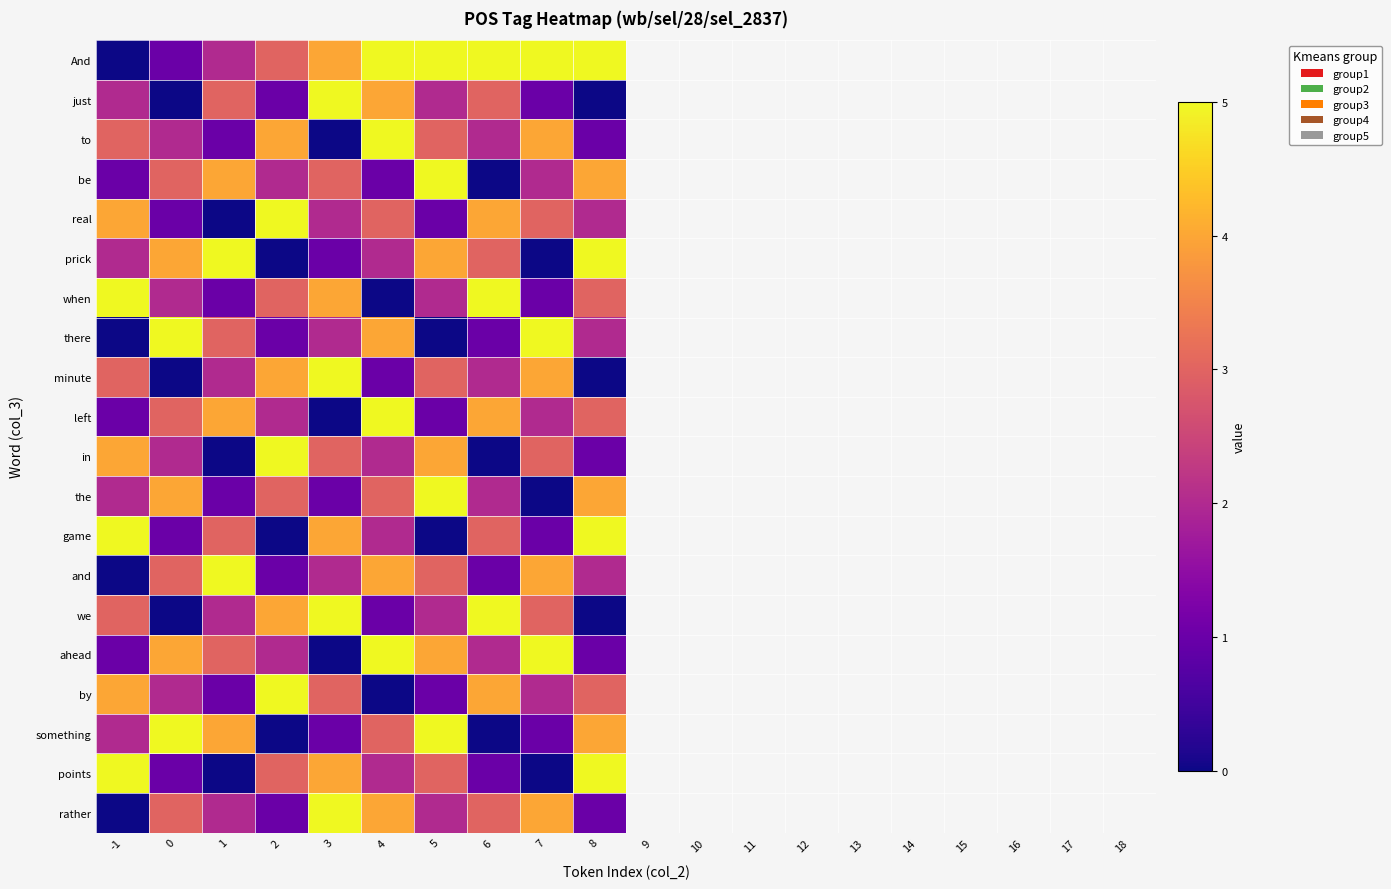

What is the spread (max minus min) of values at 2?

5